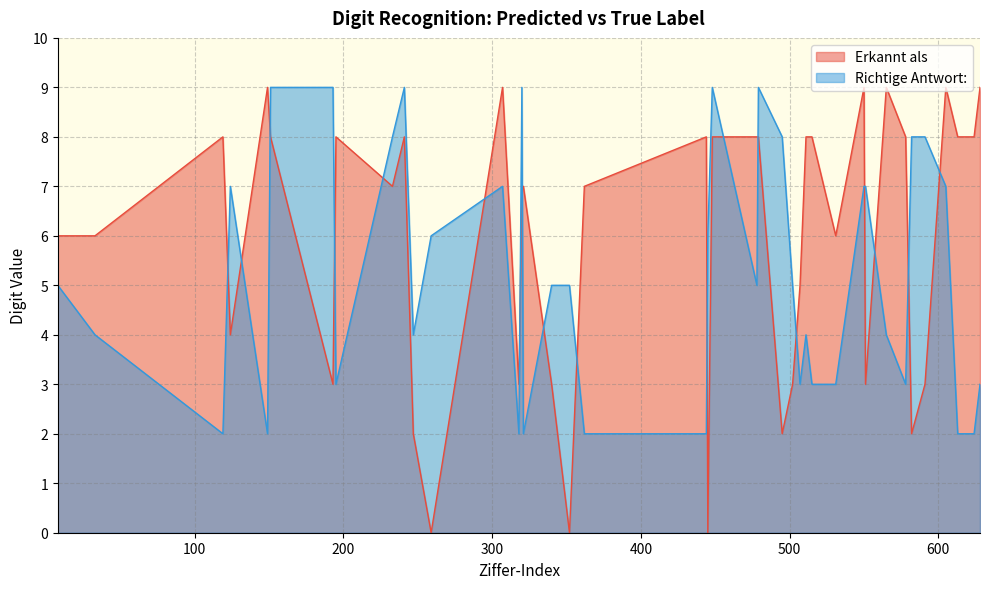

How many distinct data groups are displayed?

2